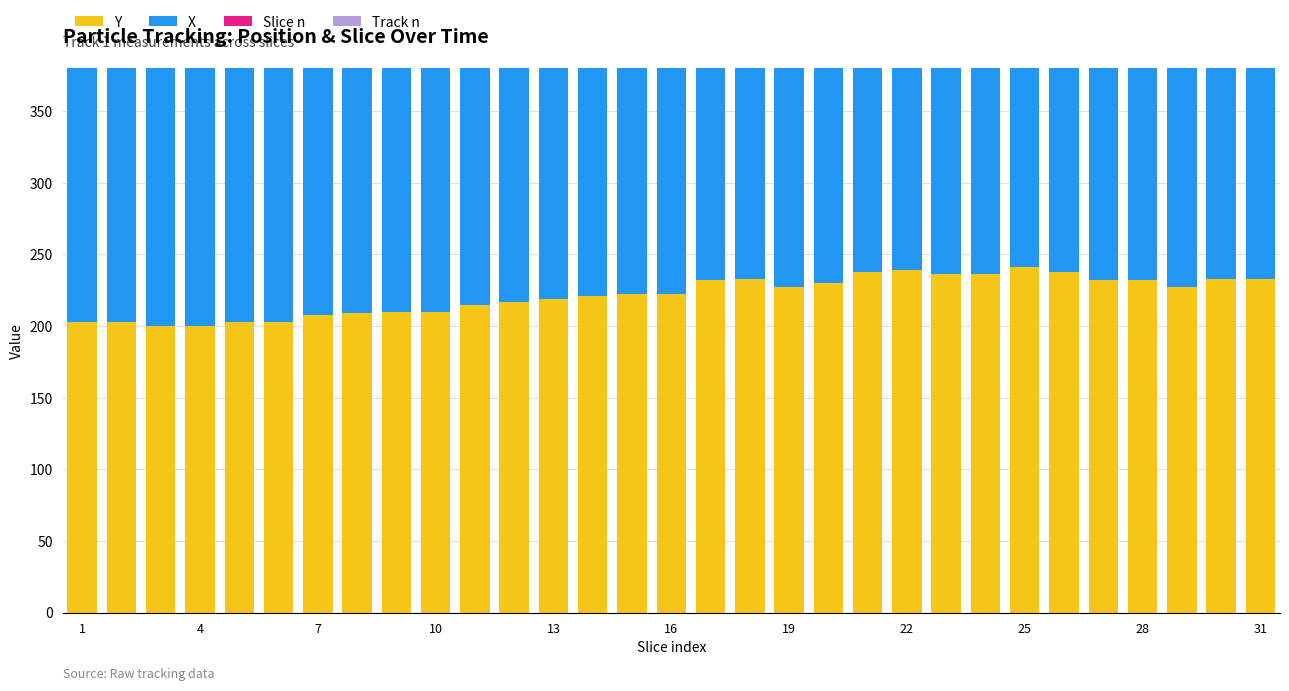

Are the bars horizontal?

No